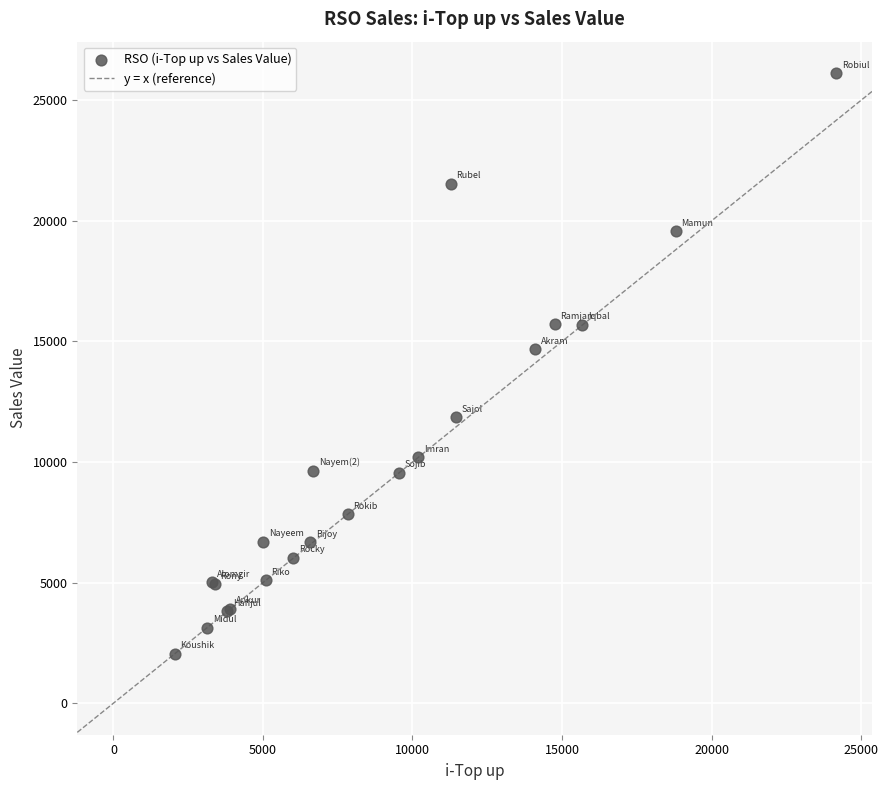

What Y value in the scatter plot is closest to 14089?

14670